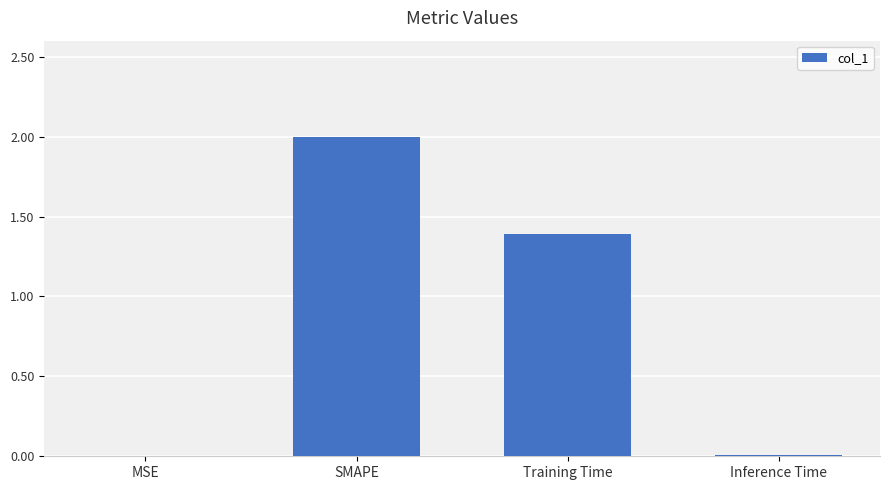

True or false: the data shows 2.0 at SMAPE.

True